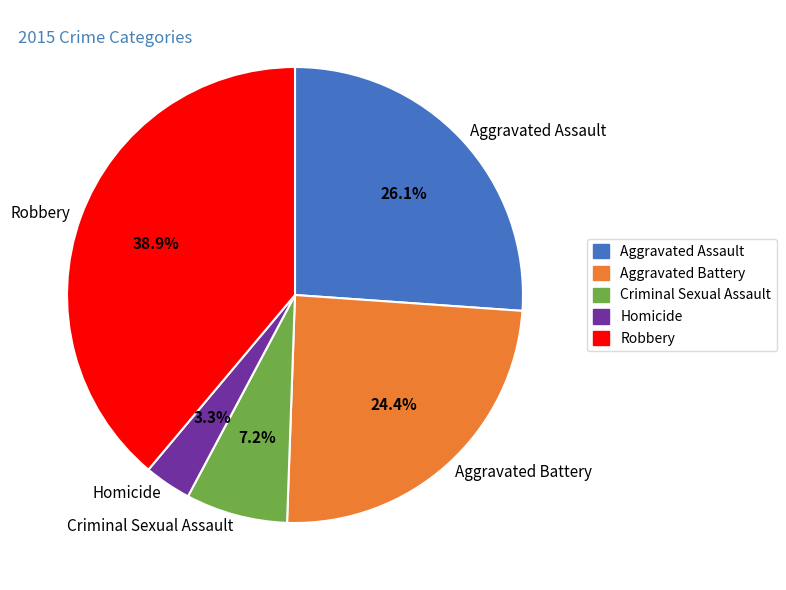

Is it true that Robbery is 31% of the pie?

False